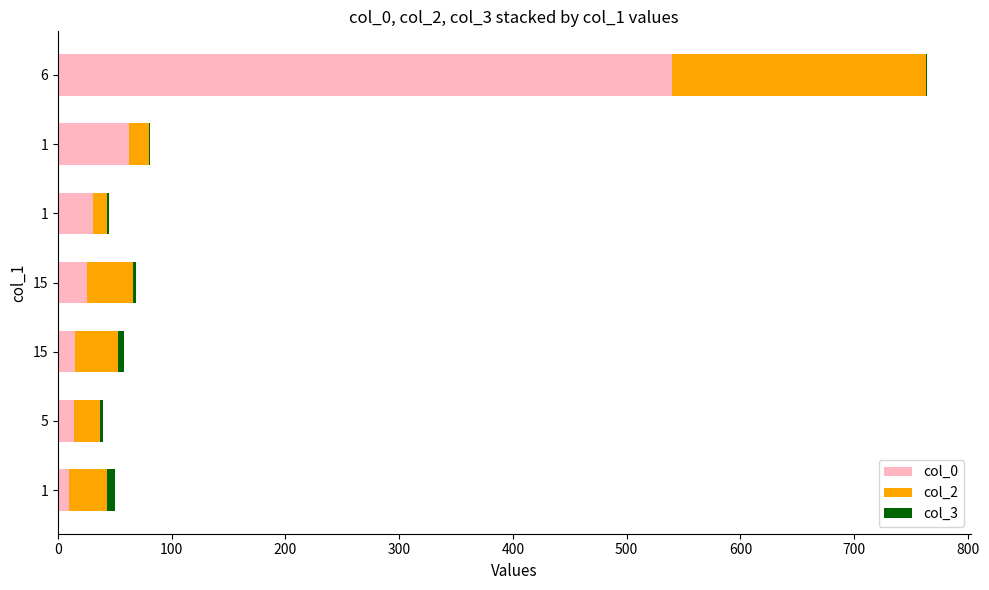

Count the number of data series in this chart.

3